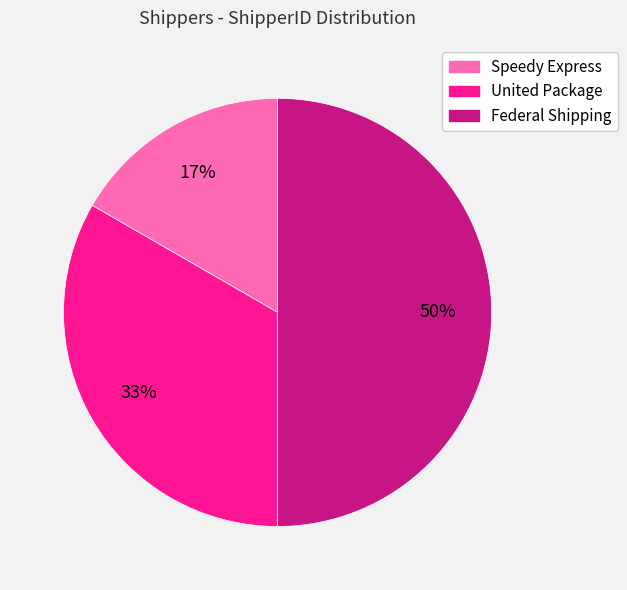

Approximately how many times larger is the value at United Package compared to Federal Shipping?

0.7